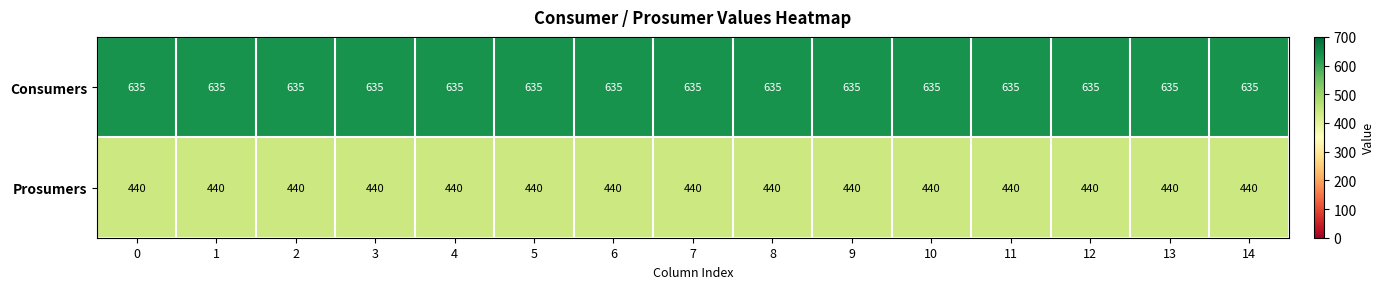

Which series has the largest total across all categories?

Consumers